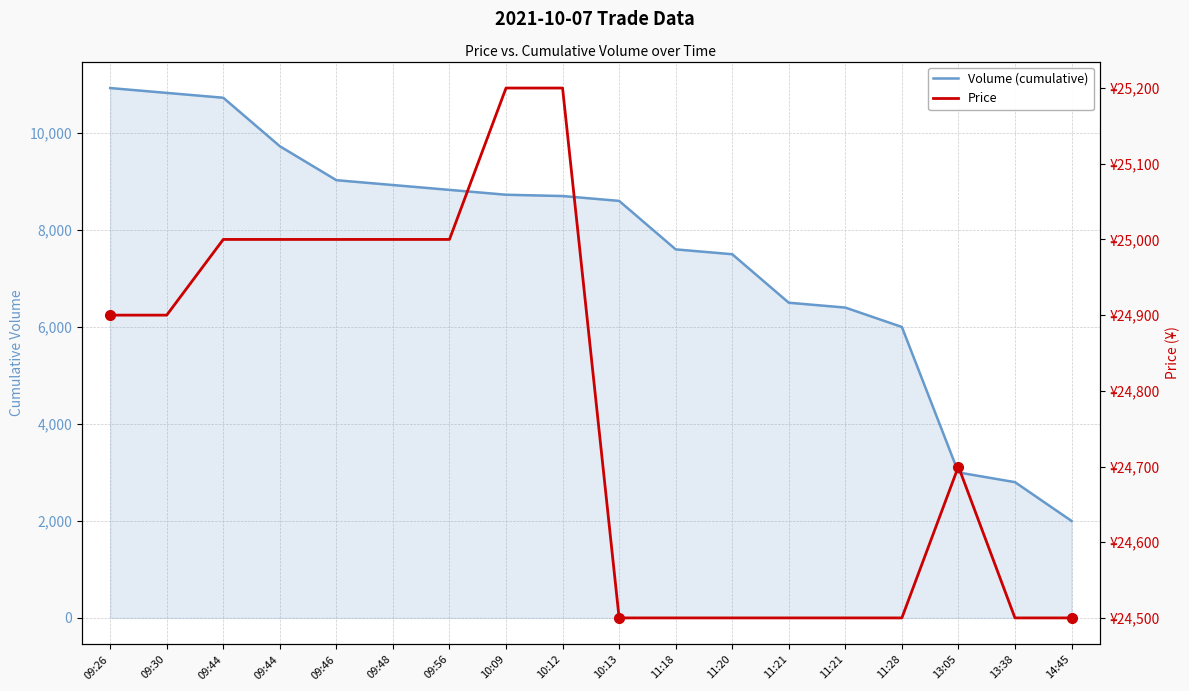

True or false: Volume (cumulative) and Price intersect in this chart.

False